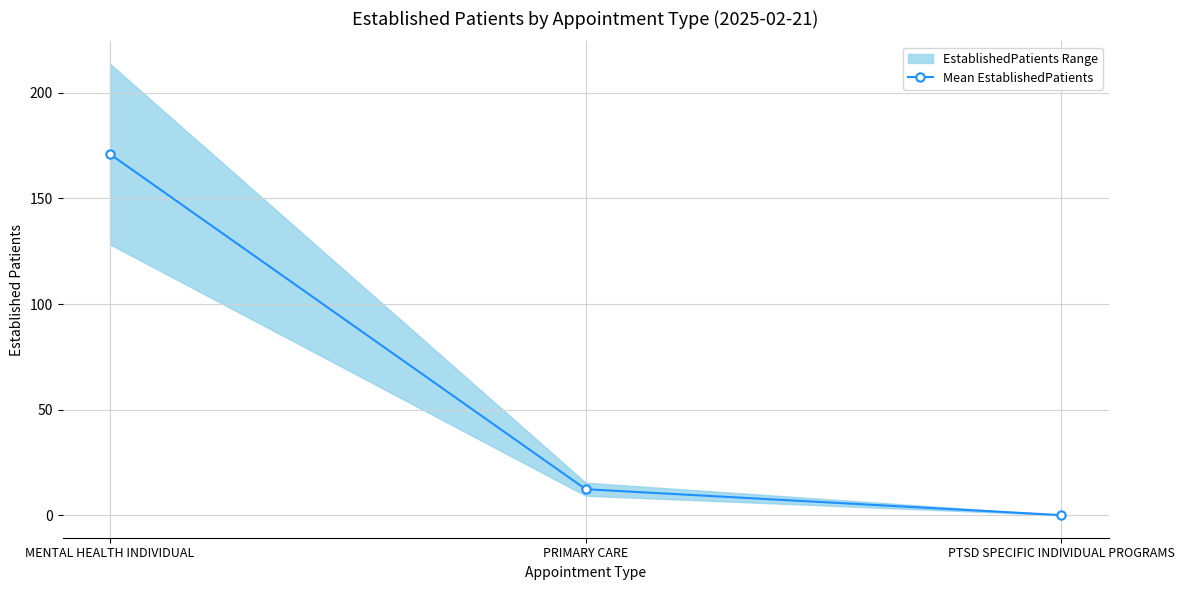

How many categories are shown in the chart?

3